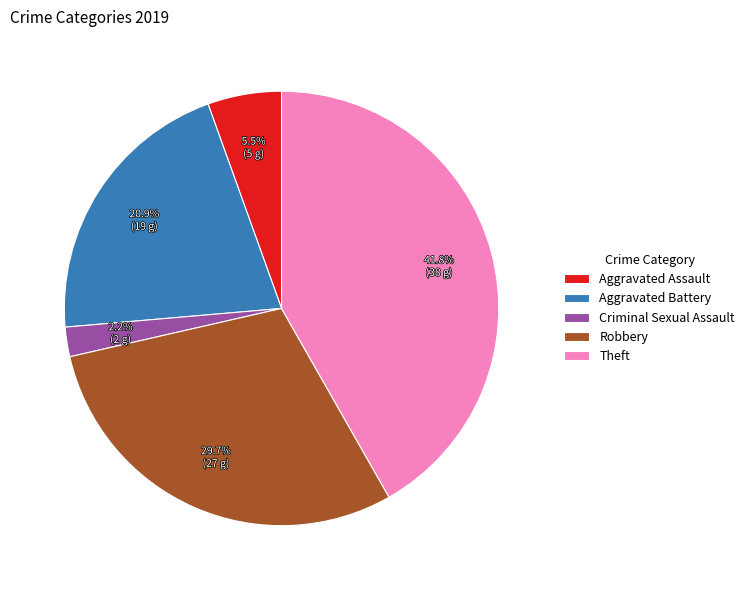

What is the total percentage of Criminal Sexual Assault and Aggravated Assault?

7.7%